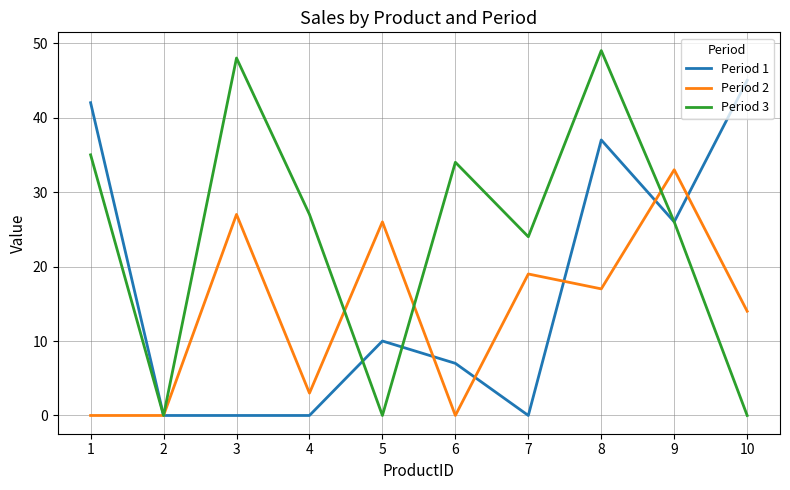

At which label does Period 1 reach its peak?

10